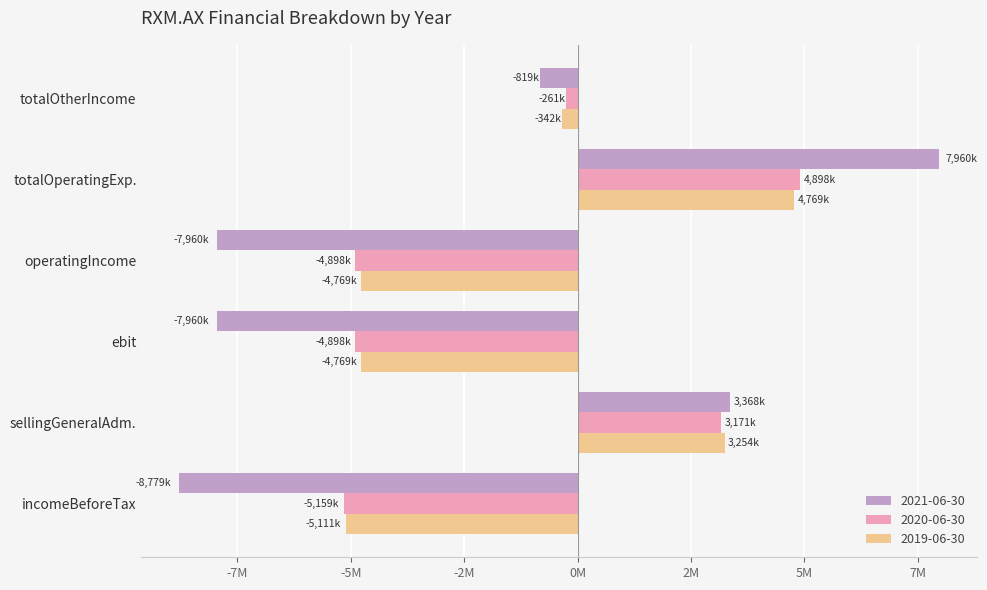

What are all the series names shown in the legend?

2021-06-30, 2020-06-30, 2019-06-30